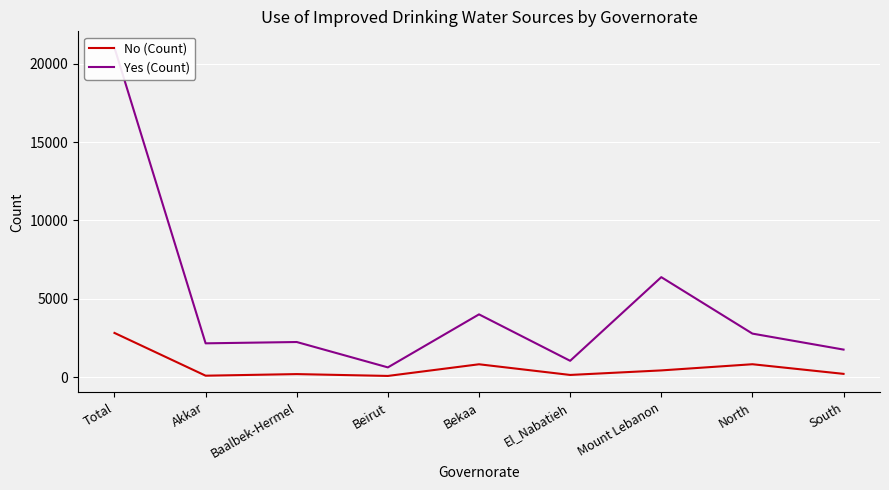

At which category is the sum across all series the highest?

Total